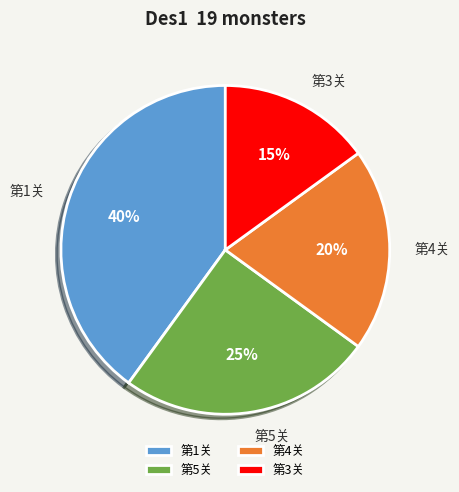

To the nearest percent, what is the difference between the 第3关 and 第5关 slice percentages?

10%